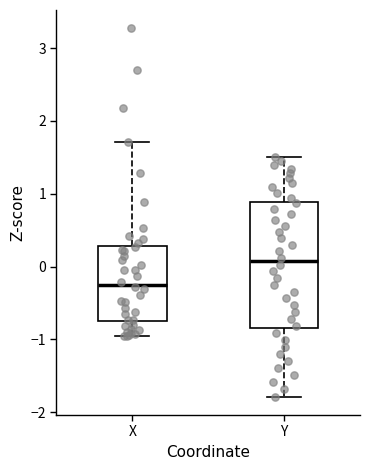

Reading left to right, transcribe this box plot: for each box, give where its median line is, the range the box spans, and where its two whiskers end, as read against the y-axis. The values are not printed on the chart, so give them approximately, as read against the axis.

X: median -0.2, box -0.8 to 0.3, whiskers -0.9 to 1.7
Y: median 0.1, box -0.8 to 0.9, whiskers -1.8 to 1.5